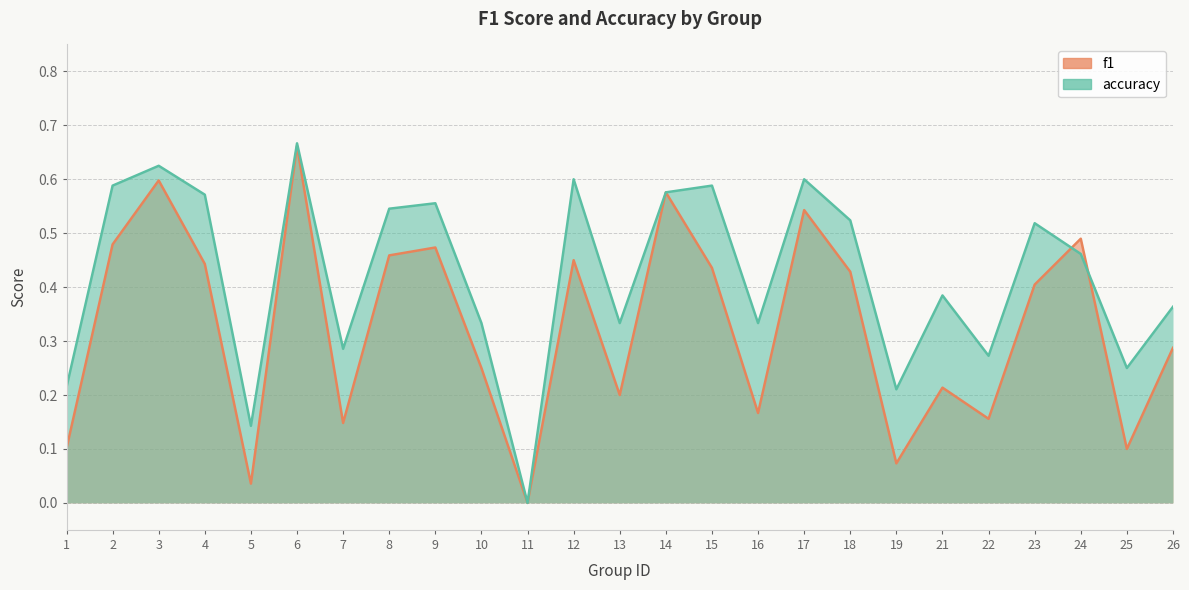

Which series has the largest range (max minus min)?

accuracy